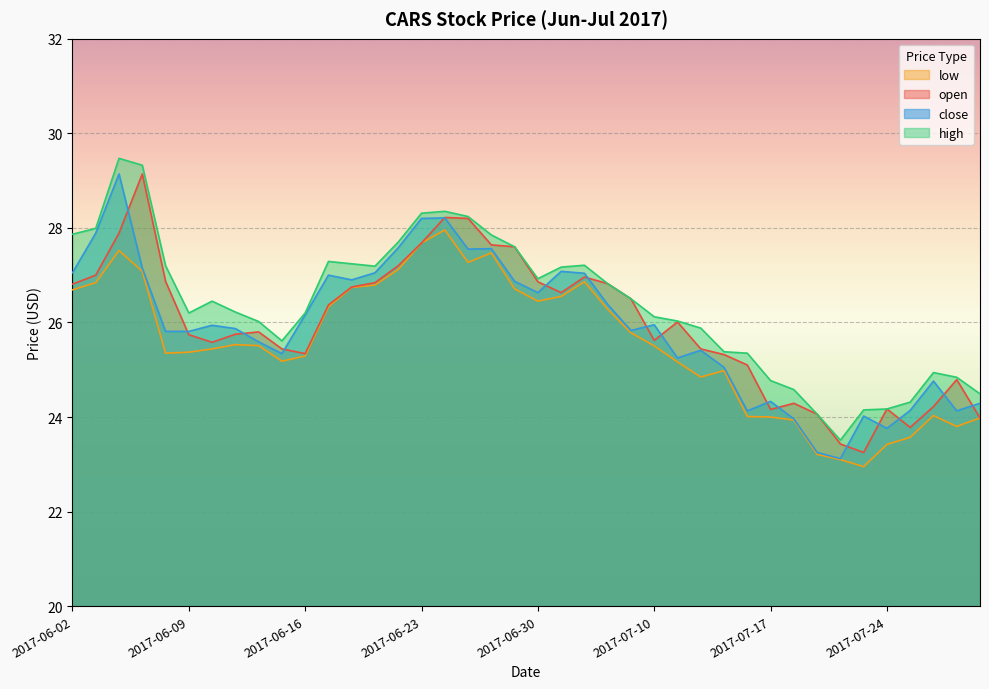

What is the difference between the second highest and second lowest values in the high series?

5.3